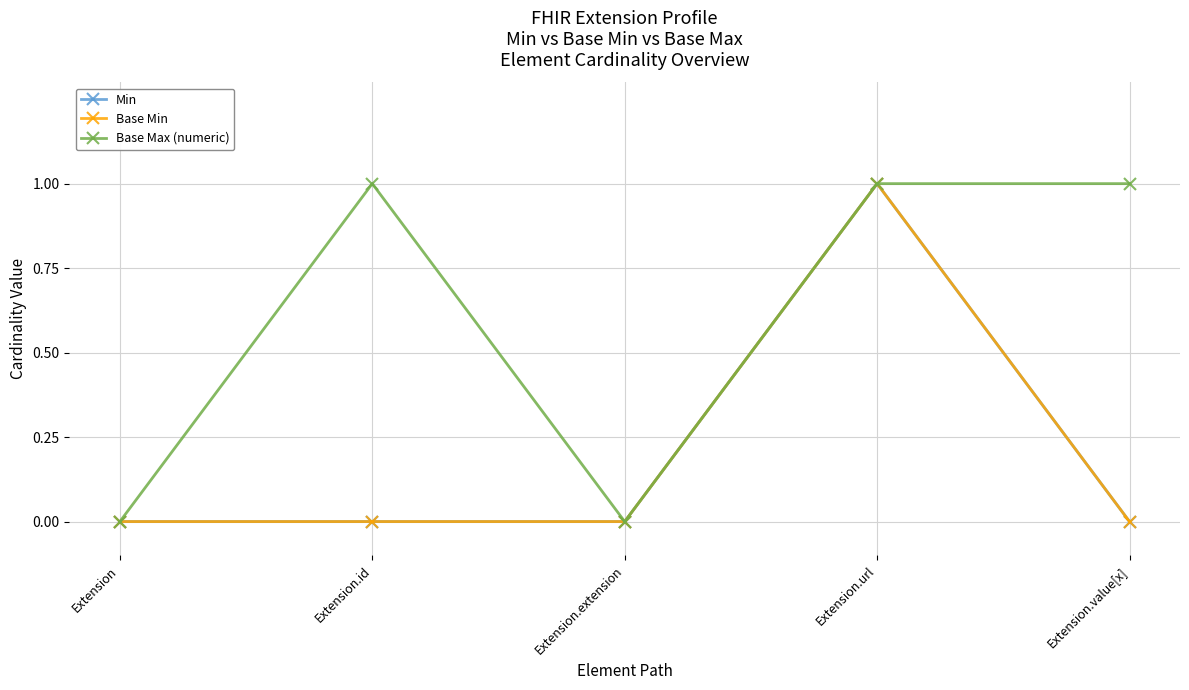

At Extension.url, list the series in order from largest to smallest.

Min, Base Min, Base Max (numeric)